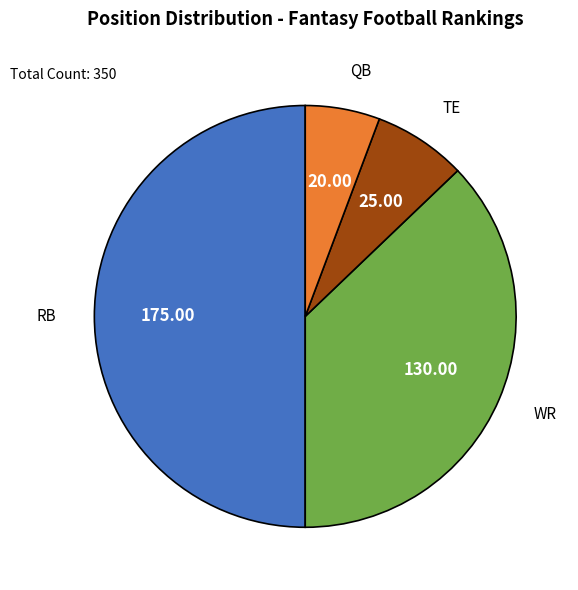

How many segments does this pie chart have?

4